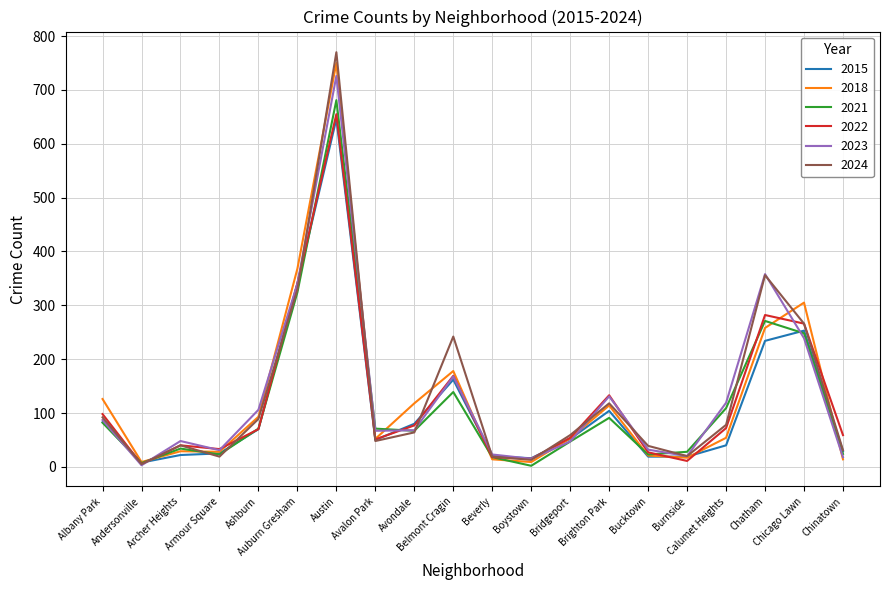

What is the maximum value for 2024?

770